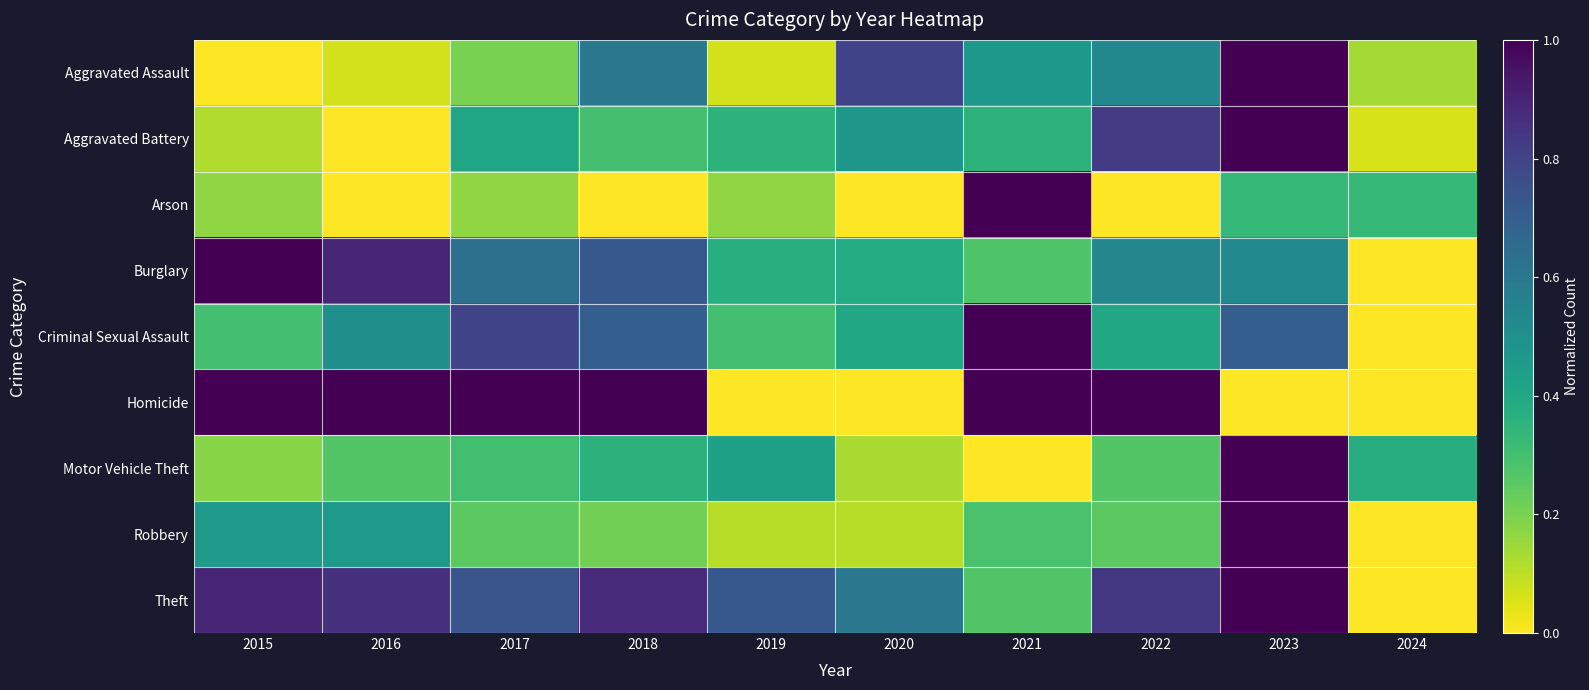

How many data points does each series have?

10